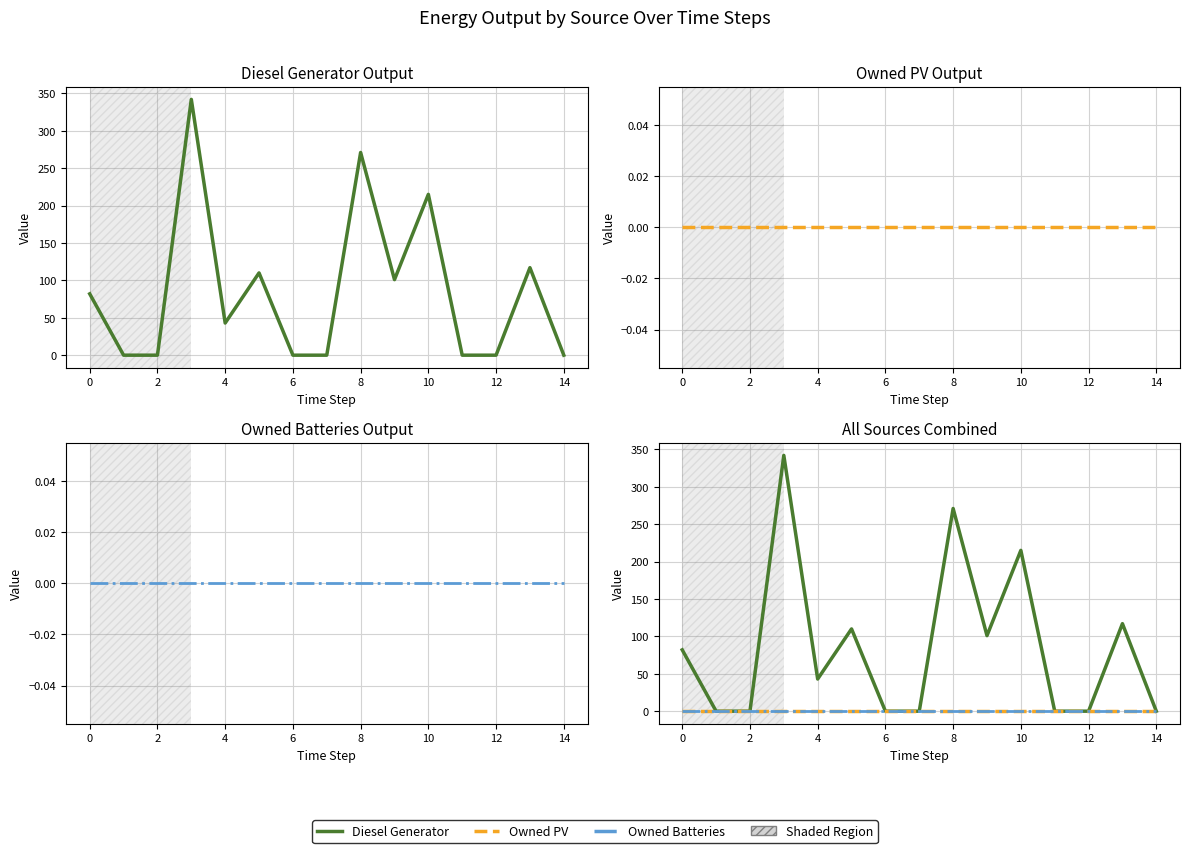

Is the value of Owned Batteries at 10 greater than the value of Diesel Generator at 8?

No